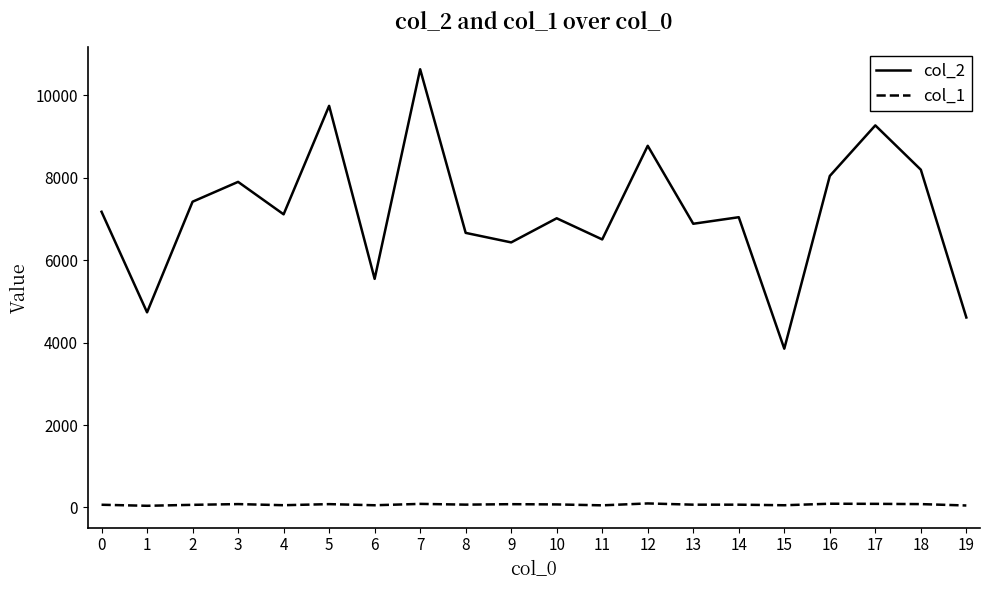

Rank the series by their average value, from lowest to highest.

col_1, col_2